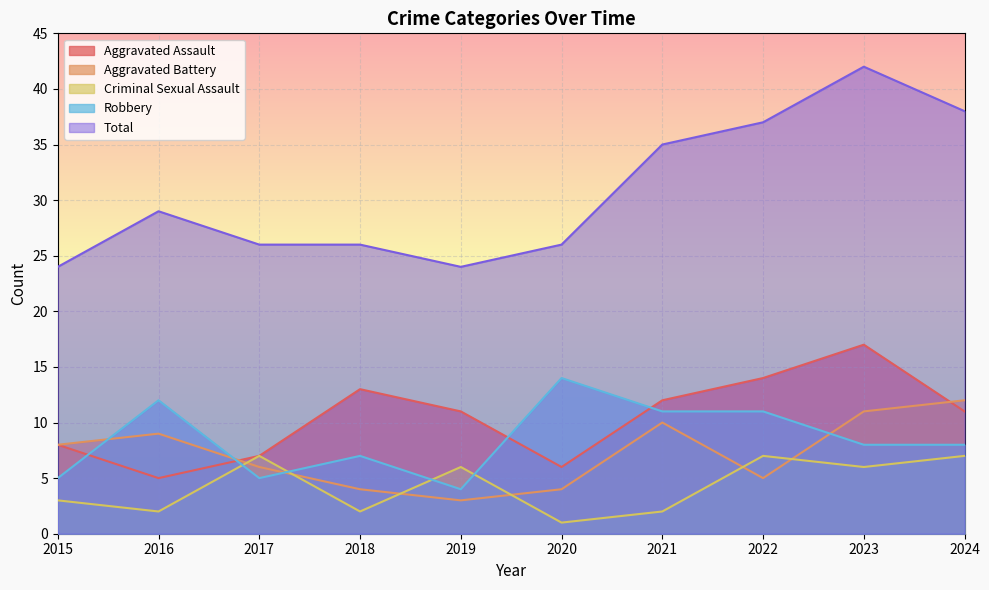

What is the difference between the maximum and second lowest values in the Aggravated Battery series?

8